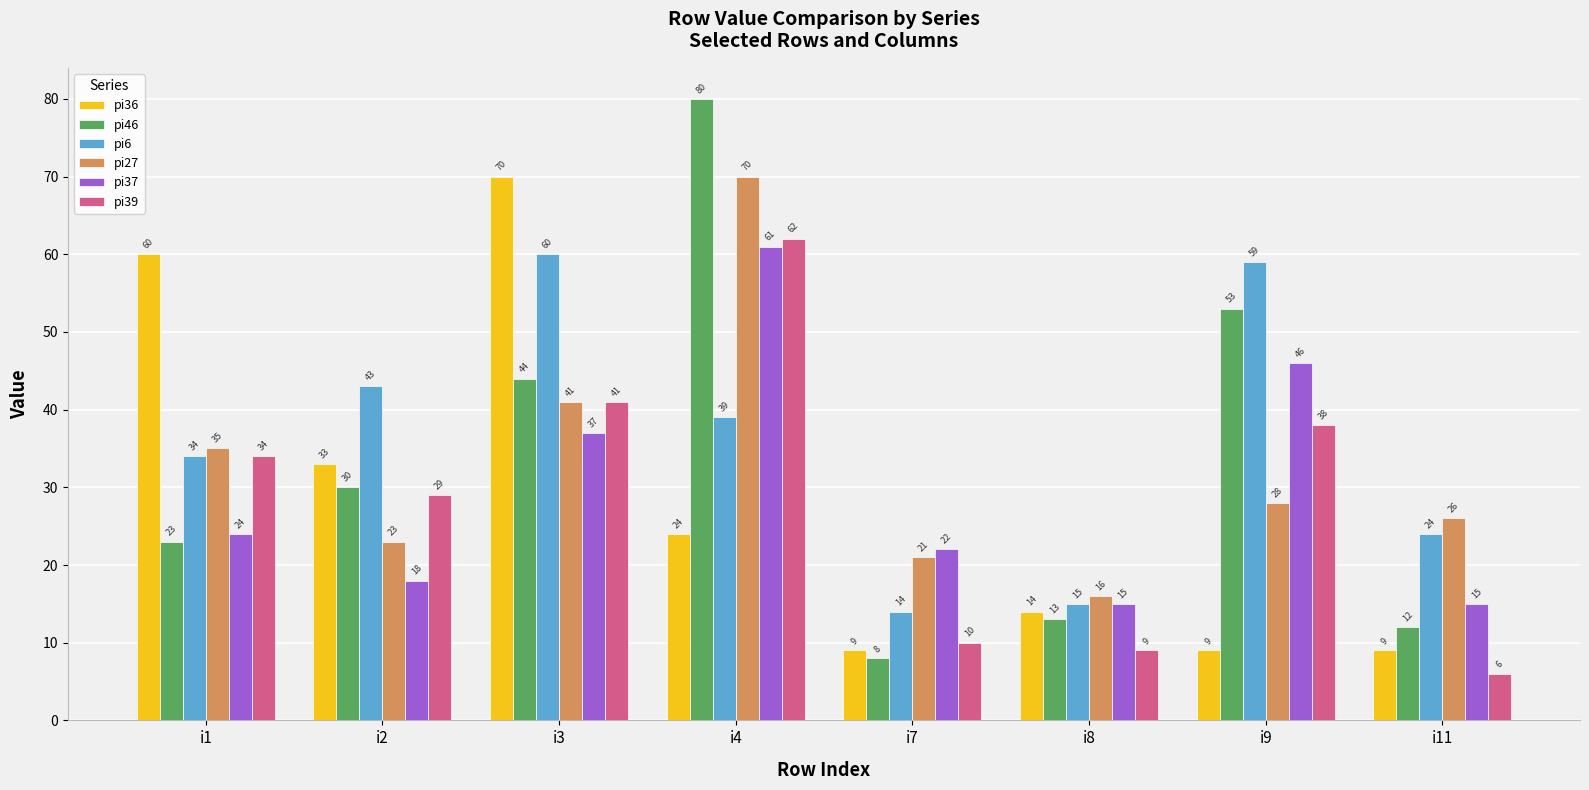

Which series changed the most between i4 and i11?

pi46